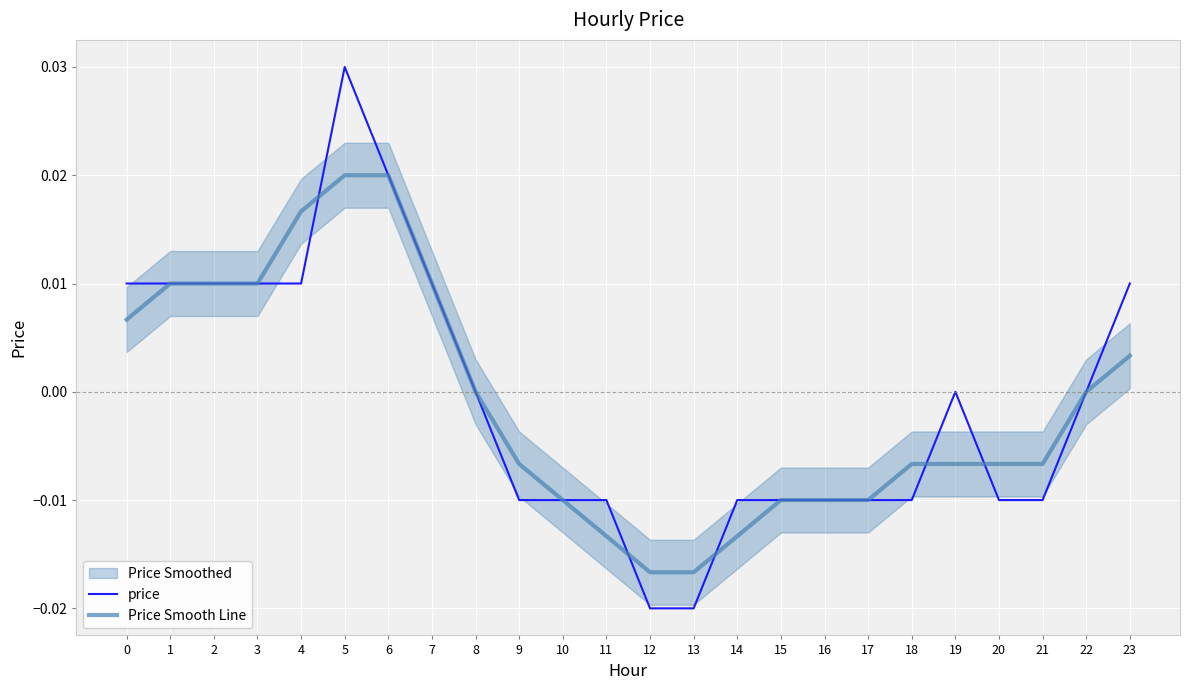

Rank the series by their maximum value, from highest to lowest.

price, Price Smooth Line